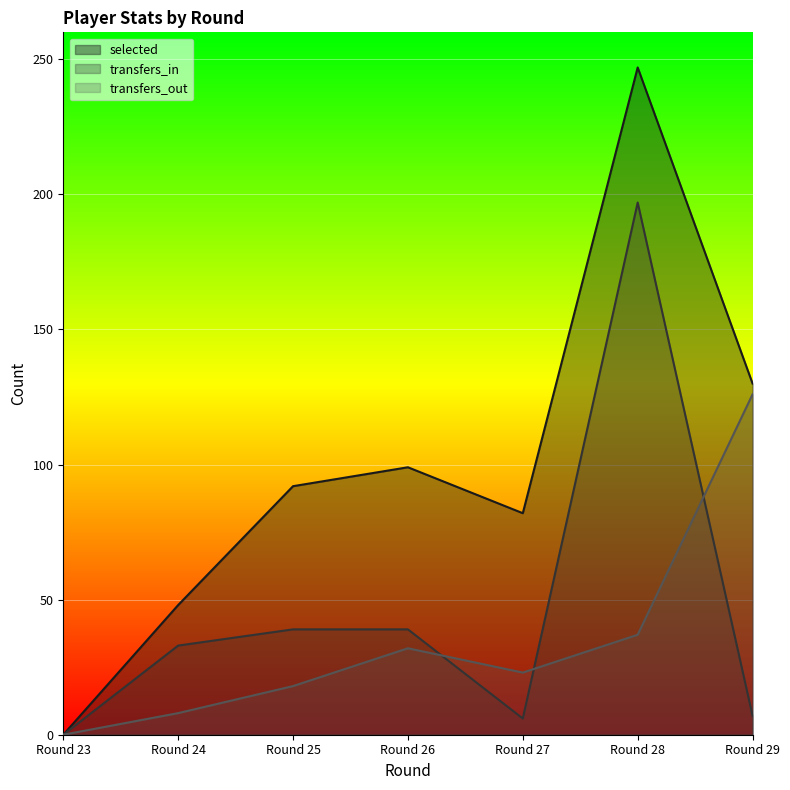

True or false: transfers_out and selected intersect in this chart.

False